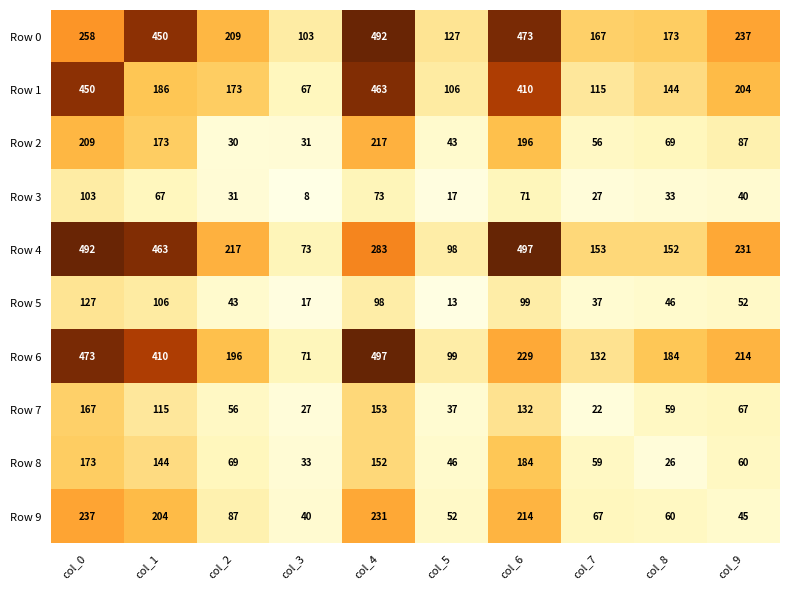

Is it true that Row 5 equals 18 at col_5?

False